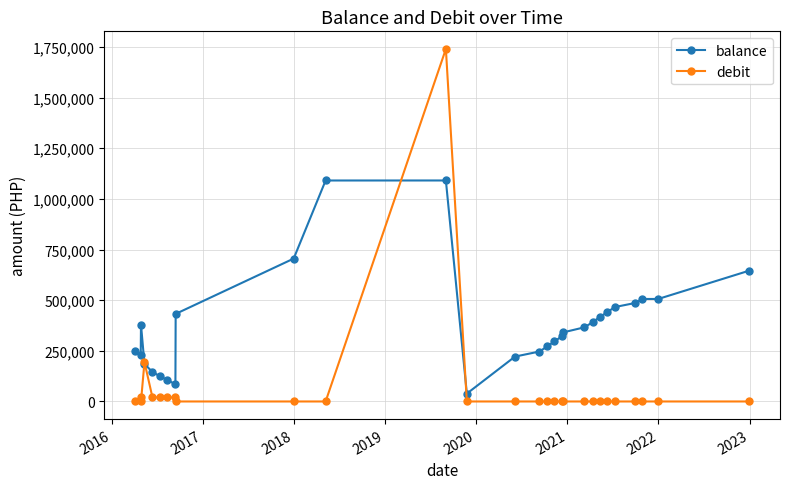

Which series has the largest total across all categories?

balance